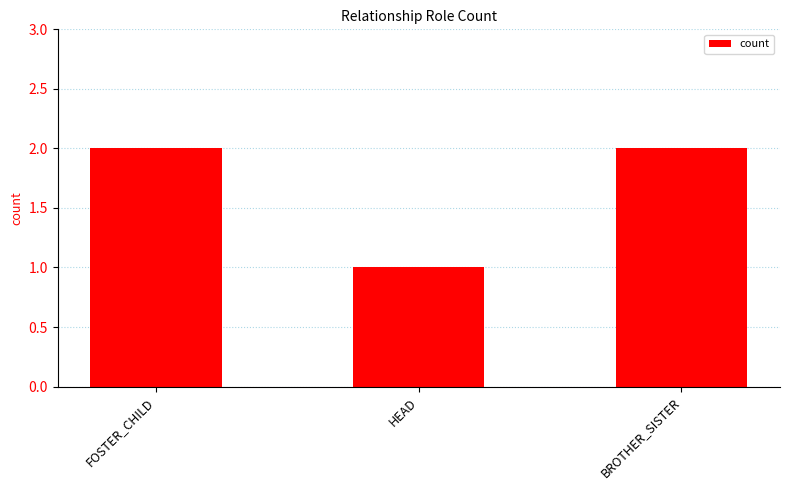

Are the bars horizontal?

No